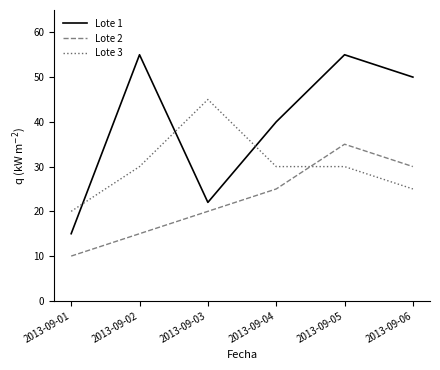

At 2013-09-01, list the series in order from largest to smallest.

Lote 3, Lote 1, Lote 2